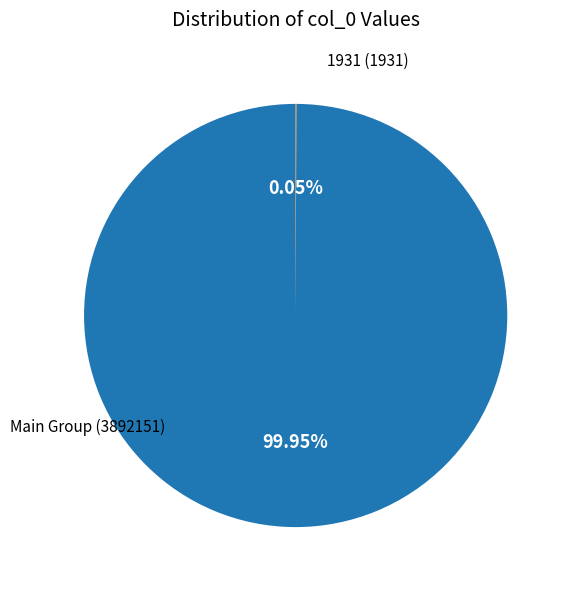

Is there a majority slice in this chart?

Yes